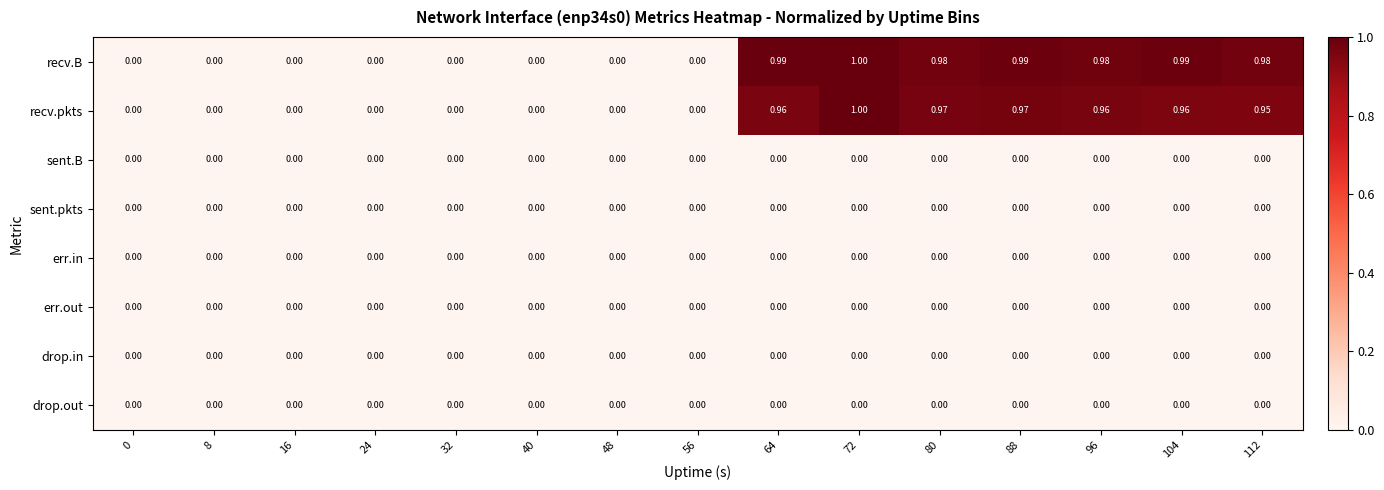

How many series are shown in this chart?

8